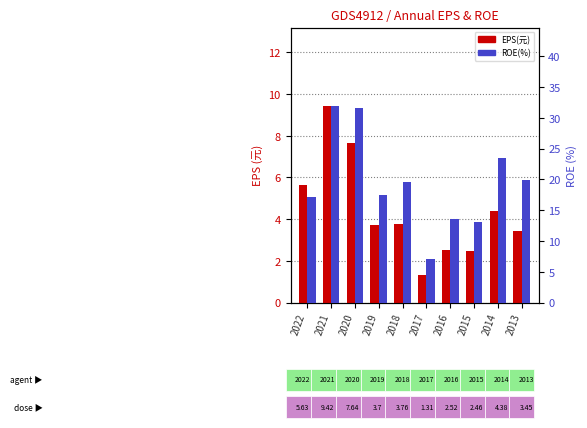

How many values in the ROE(%) series exceed 19?

5